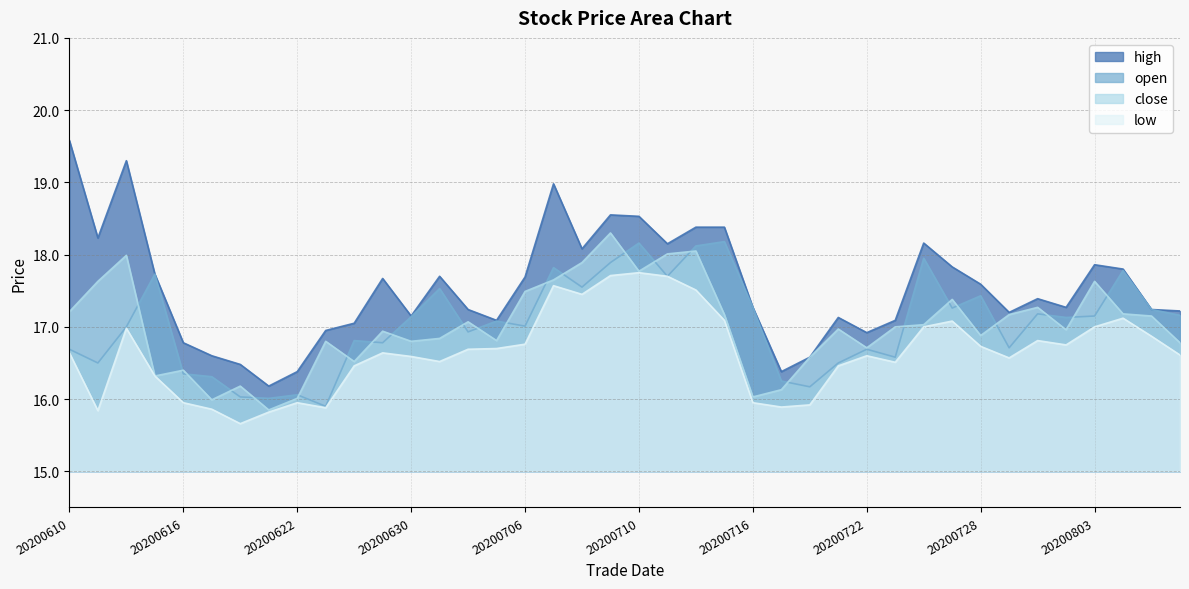

At how many categories does at least one series exceed 17?

31